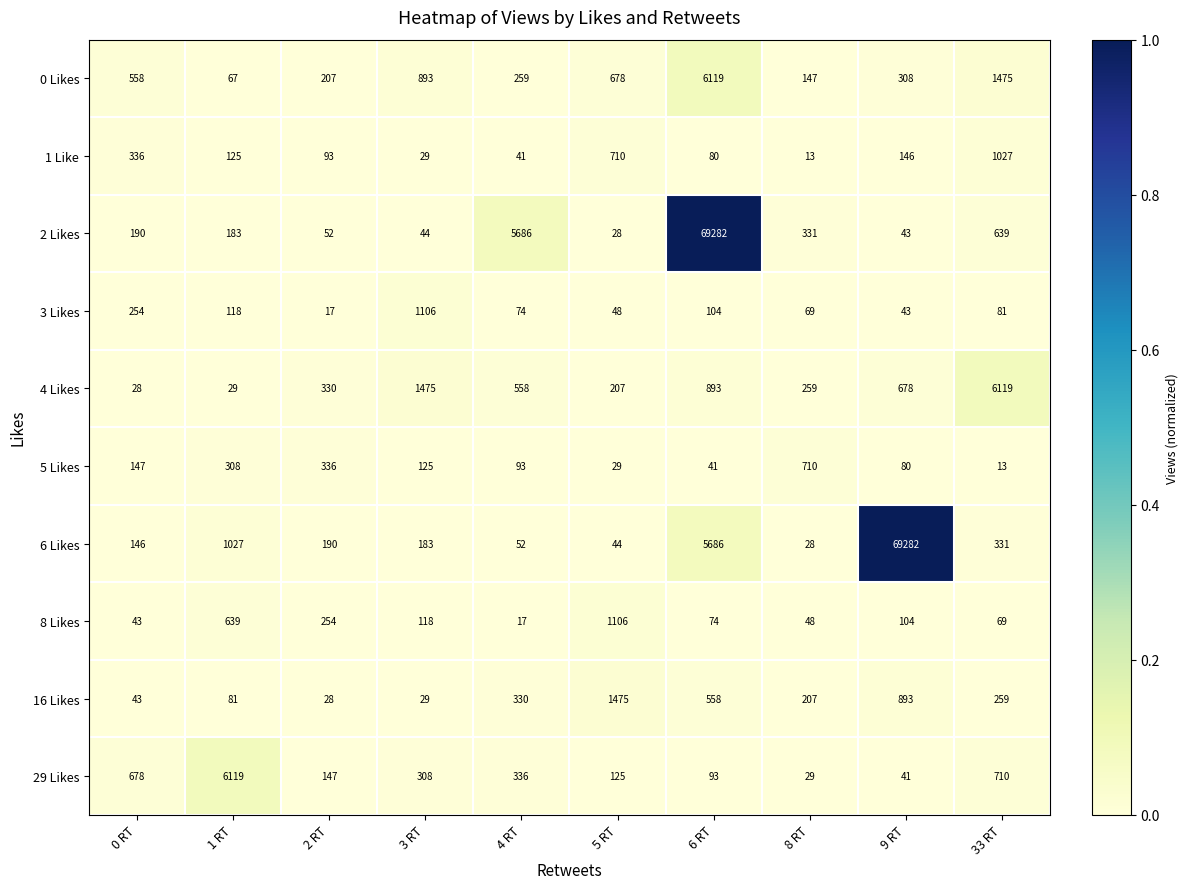

The 5 Likes series shows 0.0 at 2 RT. True or false?

False